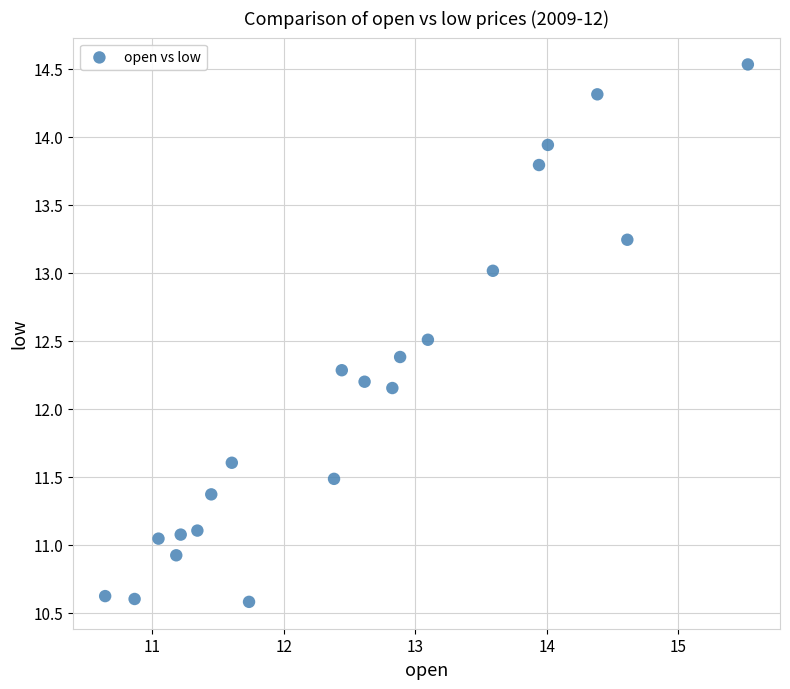

What is the range of X values (max minus min)?

4.9